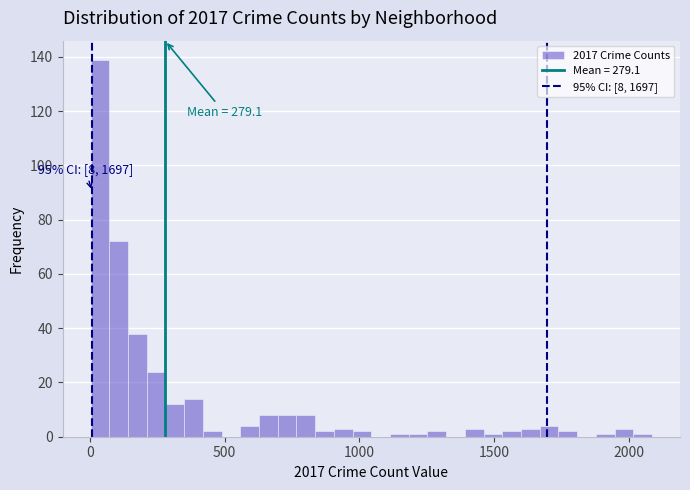

Read against the x-axis, roughly where is the centre of the tallest bar?

50